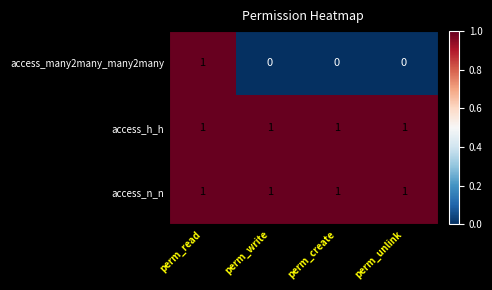

Between perm_read and perm_create, which series saw the biggest shift?

access_many2many_many2many